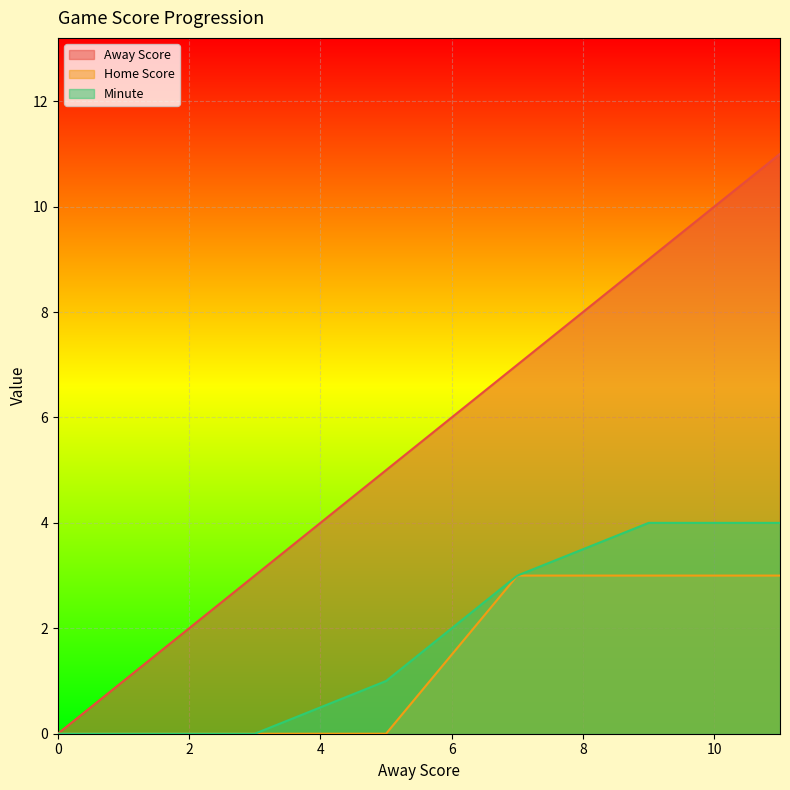

Which series has the largest range (max minus min)?

Away Score